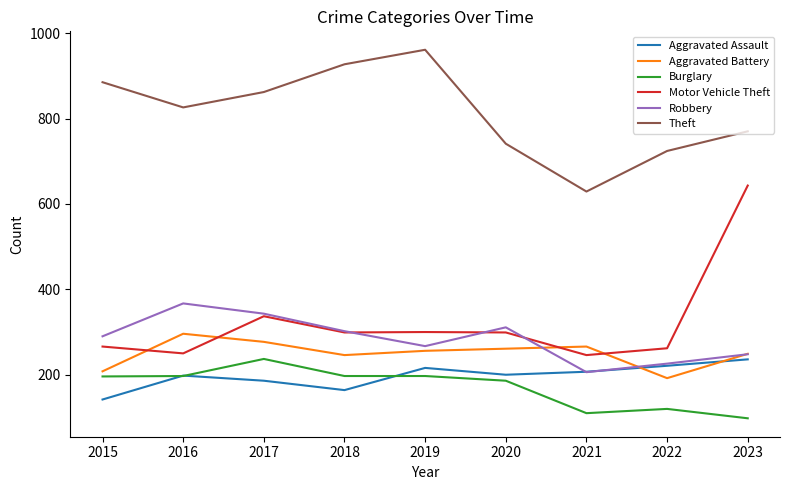

What are all the series names shown in the legend?

Aggravated Assault, Aggravated Battery, Burglary, Motor Vehicle Theft, Robbery, Theft